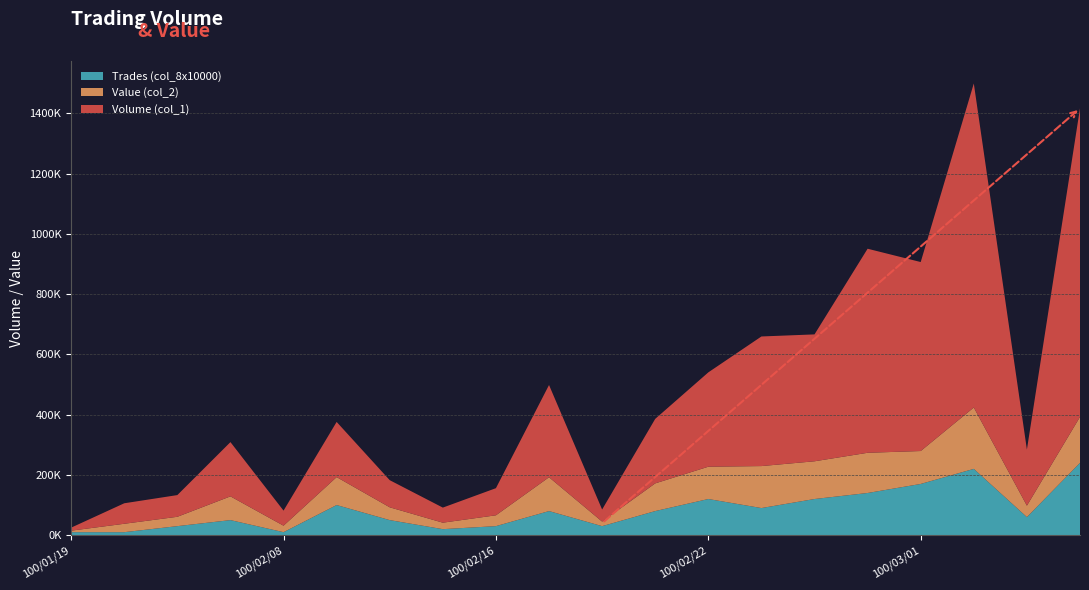

Reading left to right, extract all data points from this chart.

Volume (col_1): 100/01/19=10000	100/01/24=68000	100/01/25=72000	100/01/28=180000	100/02/08=50000	100/02/09=183000	100/02/10=90000	100/02/11=50000	100/02/16=90000	100/02/17=306000	100/02/18=40000	100/02/21=214000	100/02/22=313000	100/02/23=430000	100/02/24=421000	100/02/25=677000	100/03/01=627000	100/03/02=1075000	100/03/03=186000	100/03/04=1024000
Value (col_2): 100/01/19=5000	100/01/24=27880	100/01/25=31040	100/01/28=78800	100/02/08=21500	100/02/09=92760	100/02/10=42500	100/02/11=21500	100/02/16=36000	100/02/17=112270	100/02/18=15150	100/02/21=91910	100/02/22=107180	100/02/23=139300	100/02/24=125190	100/02/25=133420	100/03/01=109230	100/03/02=203710	100/03/03=37930	100/03/04=152510
Trades (col_8x10000): 100/01/19=10000	100/01/24=10000	100/01/25=30000	100/01/28=50000	100/02/08=10000	100/02/09=100000	100/02/10=50000	100/02/11=20000	100/02/16=30000	100/02/17=80000	100/02/18=30000	100/02/21=80000	100/02/22=120000	100/02/23=90000	100/02/24=120000	100/02/25=140000	100/03/01=170000	100/03/02=220000	100/03/03=60000	100/03/04=240000